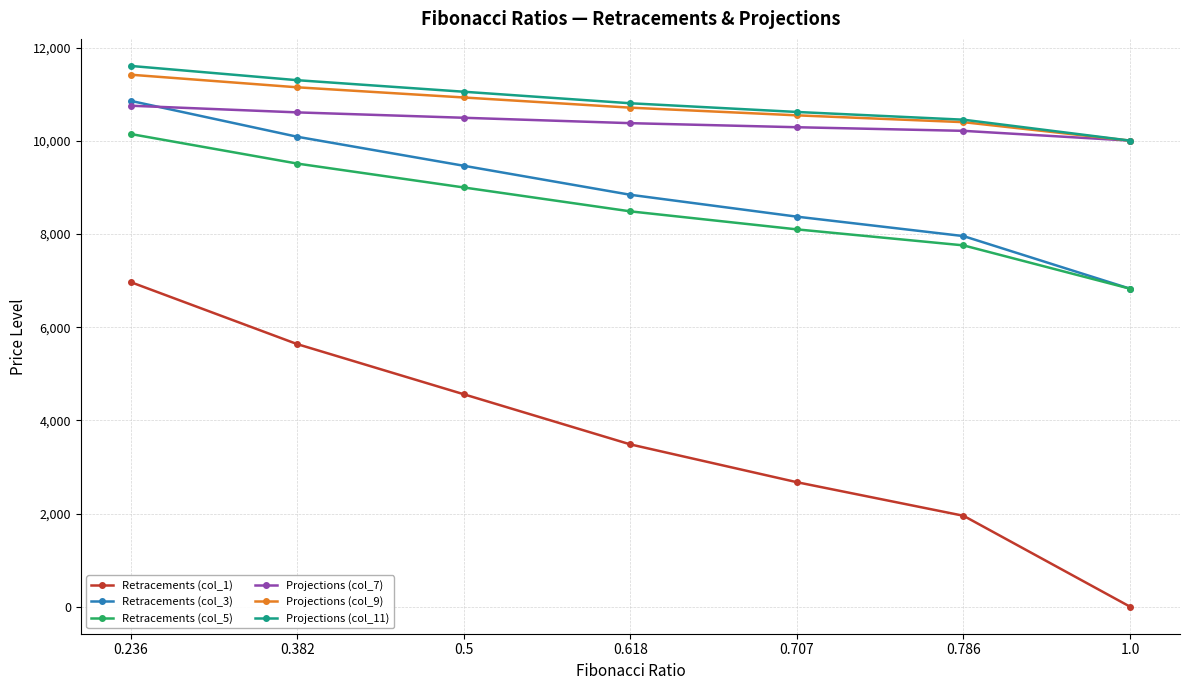

Read the Retracements (col_1) value at 0.382.

5635.5